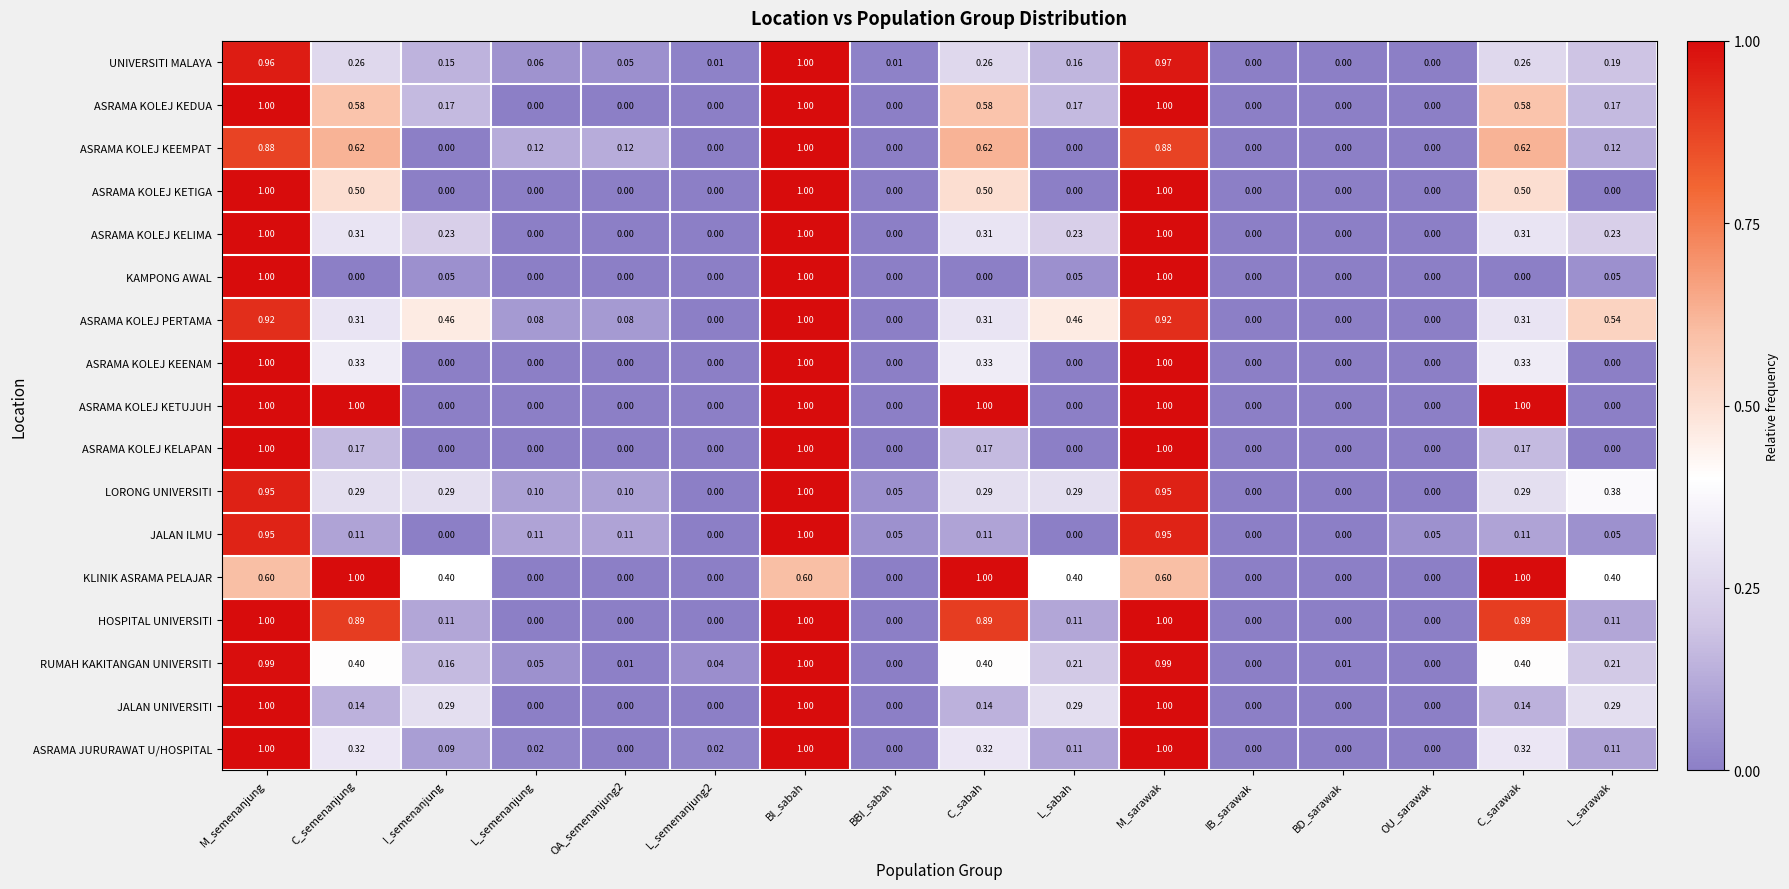

Between C_semenanjung and BI_sabah, which series saw the biggest shift?

KAMPONG AWAL